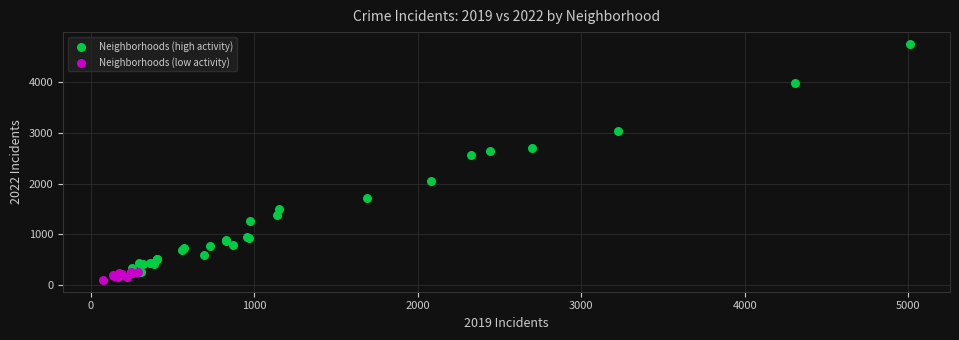

Which series has the widest spread of Y values?

Neighborhoods (high activity)